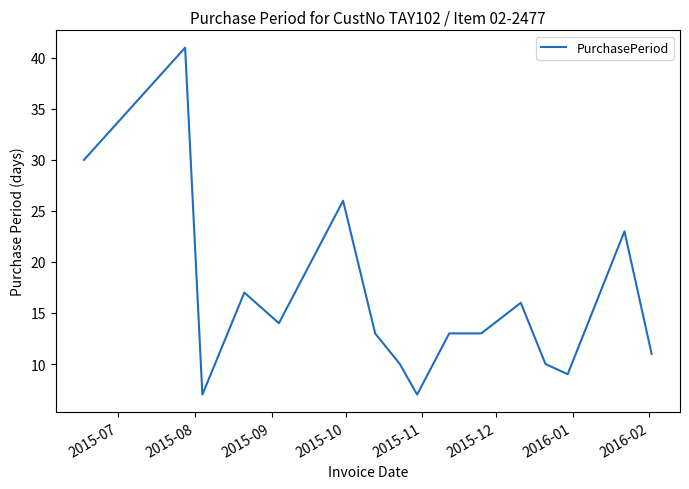

What is the smallest value displayed?

7